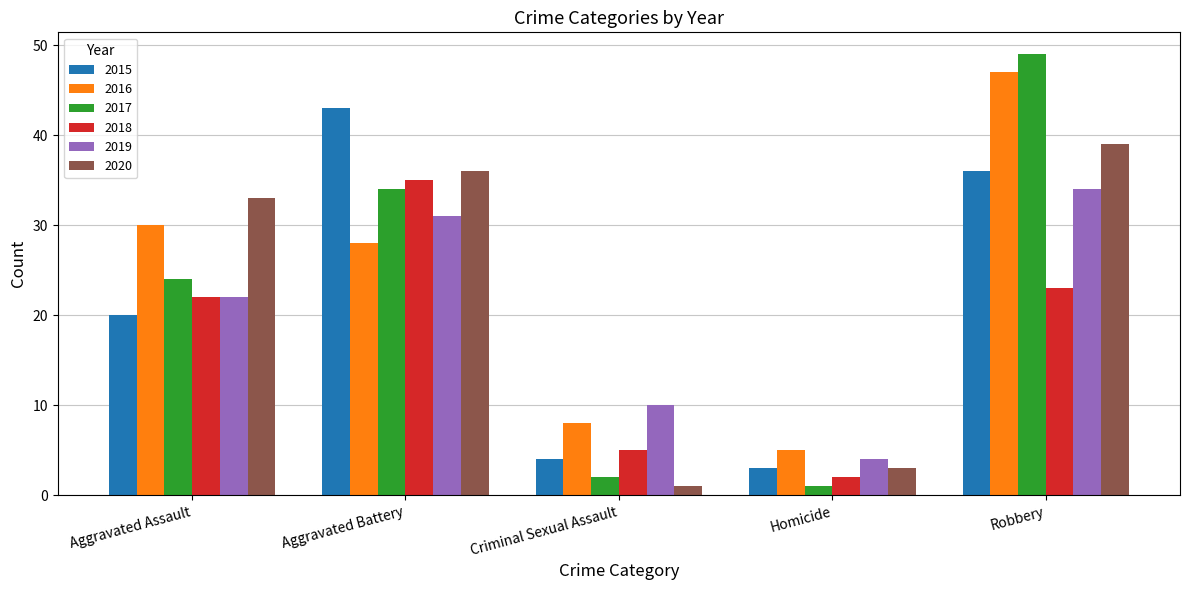

What is the difference between the 2018 values at Robbery and Aggravated Assault?

1